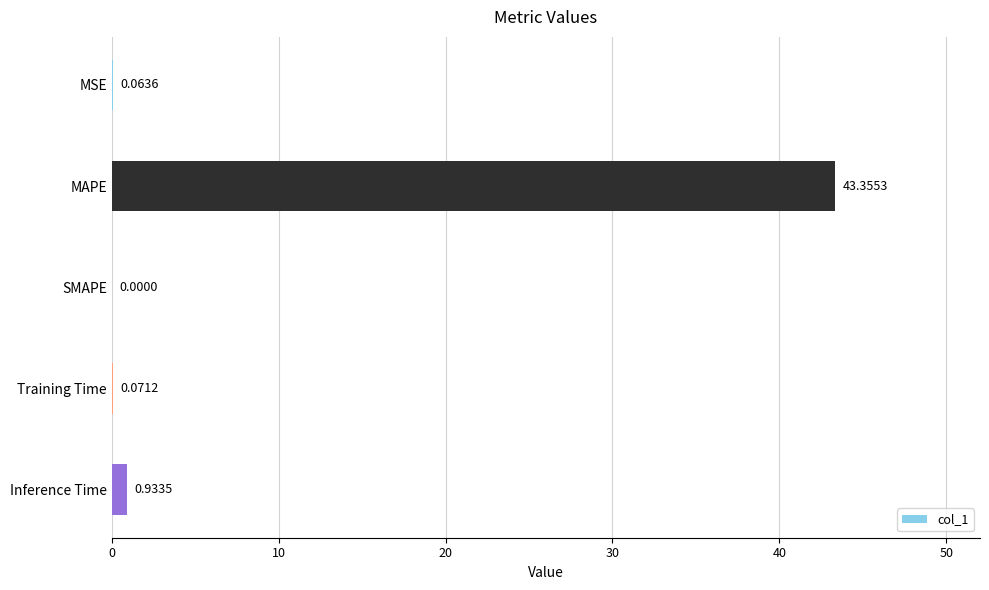

Between SMAPE and MSE, which is larger?

MSE